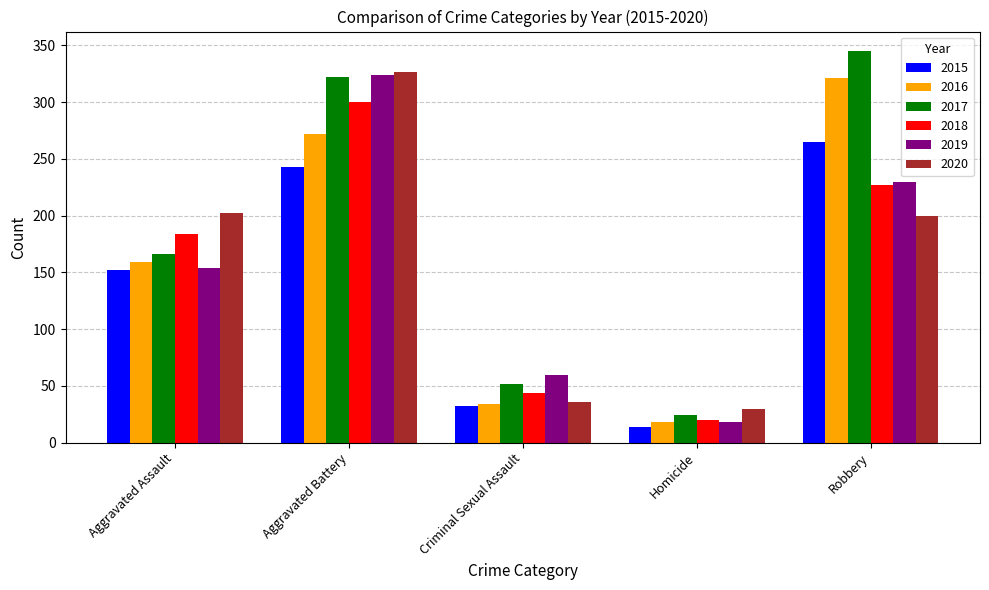

At which label does 2019 reach its minimum?

Homicide